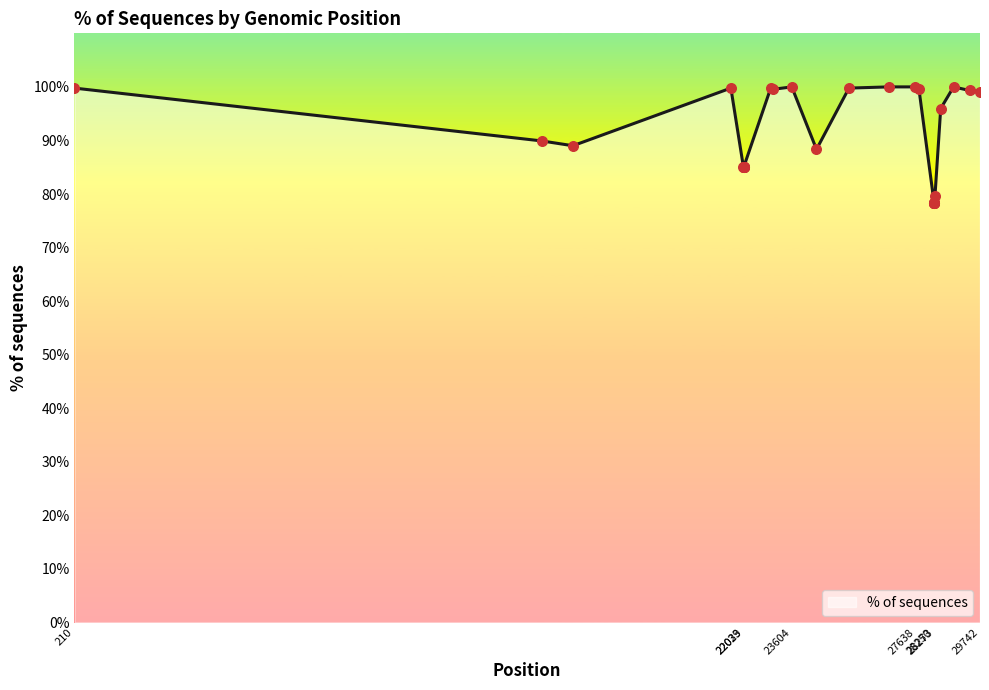

What is the difference between the maximum and minimum values?

21.7